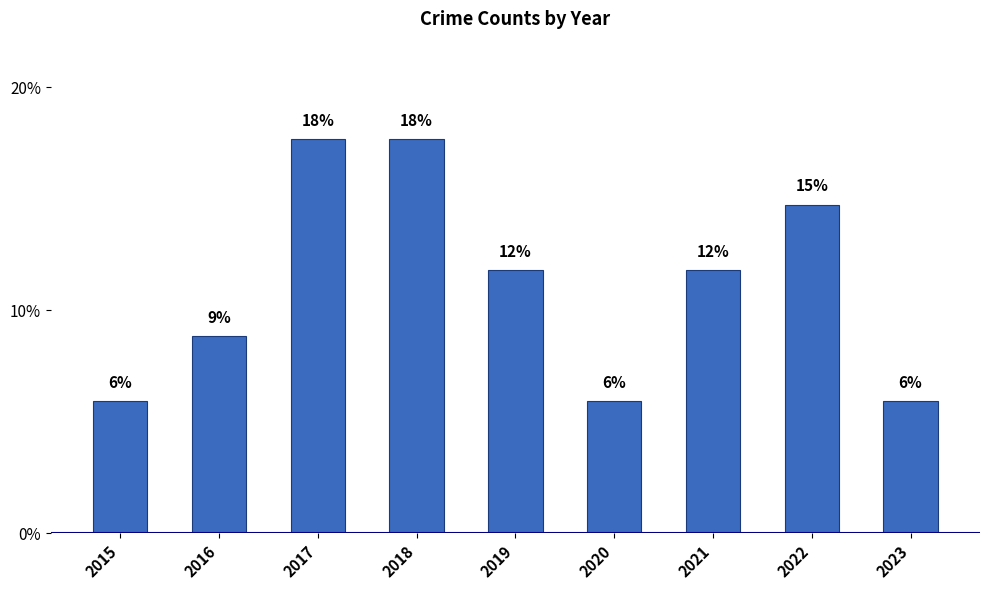

What is the difference between the values at 2020 and 2021?

5.9